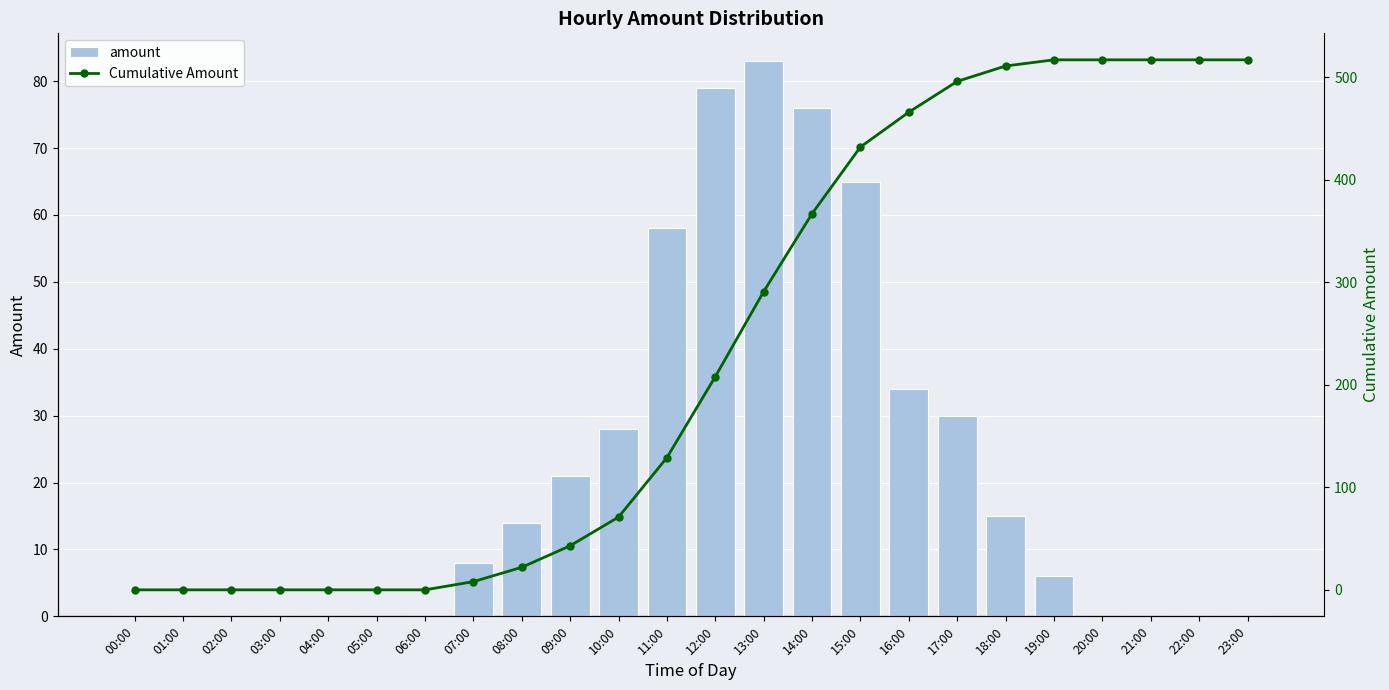

What is the sum of the amount values at 08:00 and 03:00?

14